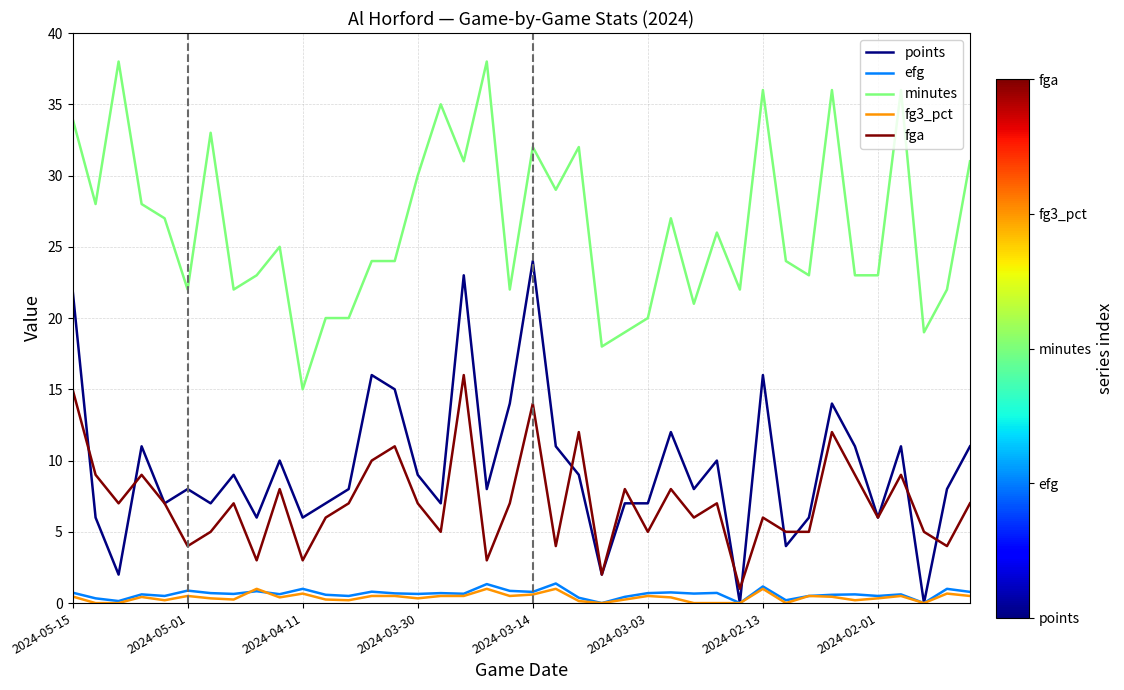

What is the maximum value for efg?

1.4